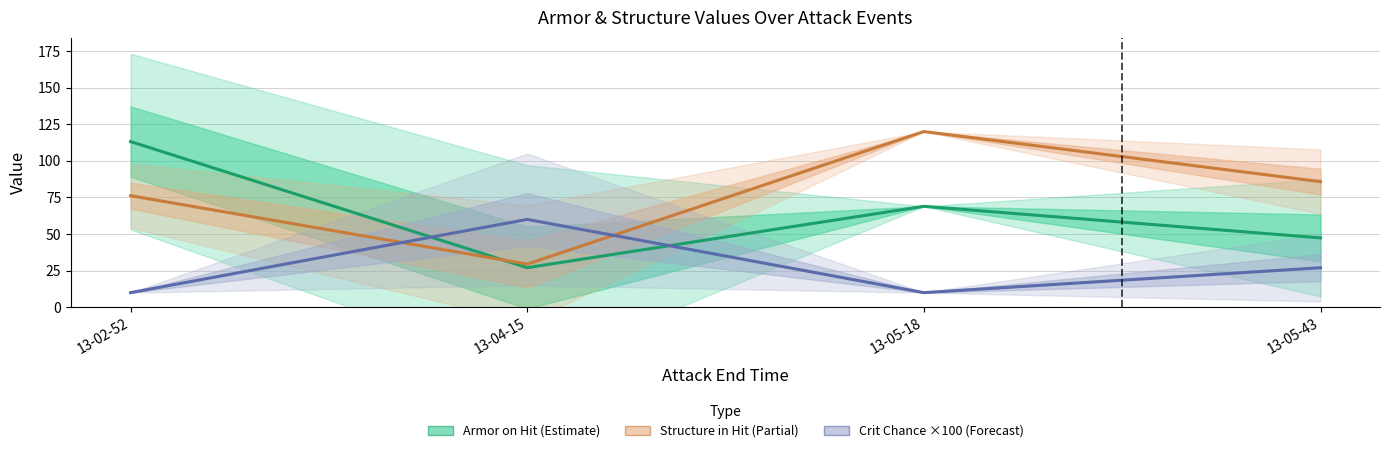

At which label does Armor on Hit (Estimate) reach its peak?

13-02-52